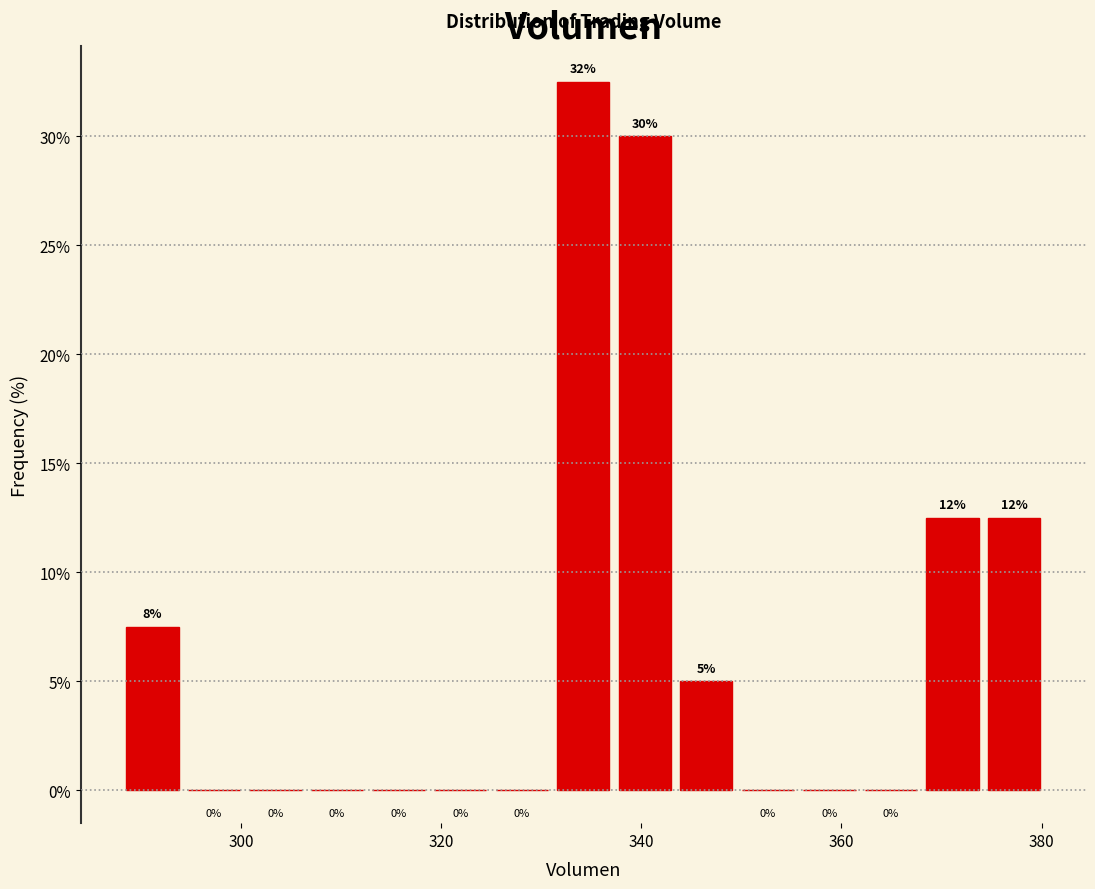

Around what value on the x-axis is the tallest bar? Give the approximate position of its centre, as read against the axis.

334